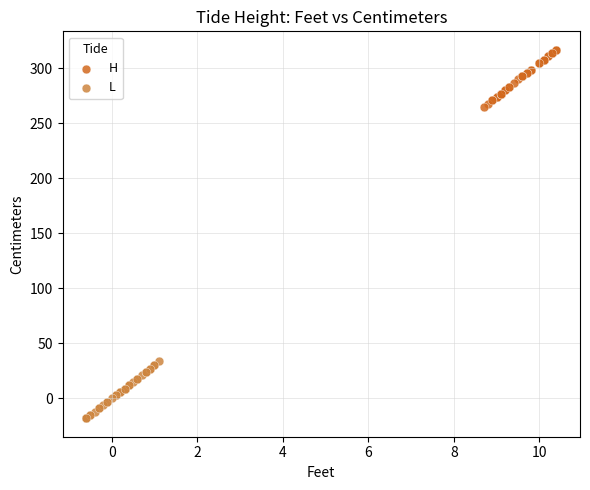

Which series contains the lowest Y value?

L